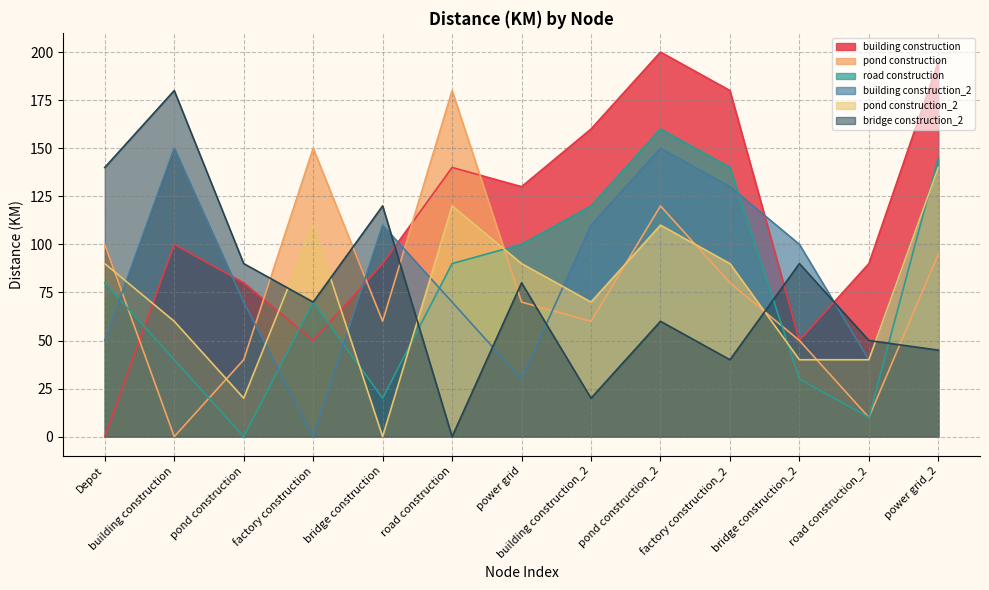

How many interior local peaks does the building construction_2 series have?

3